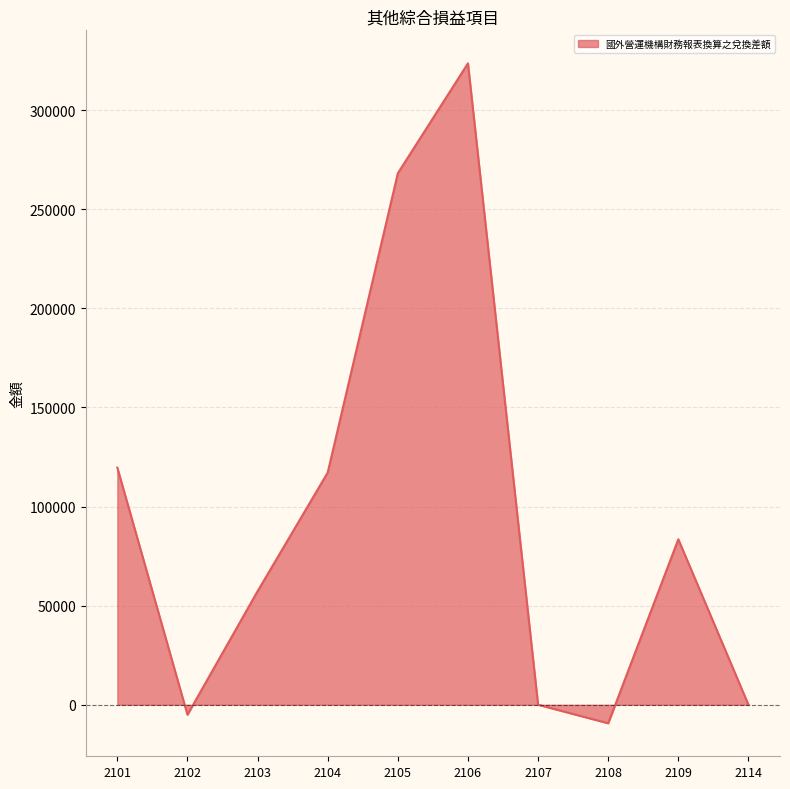

What is the change in value from 2104 to 2105?

+150991